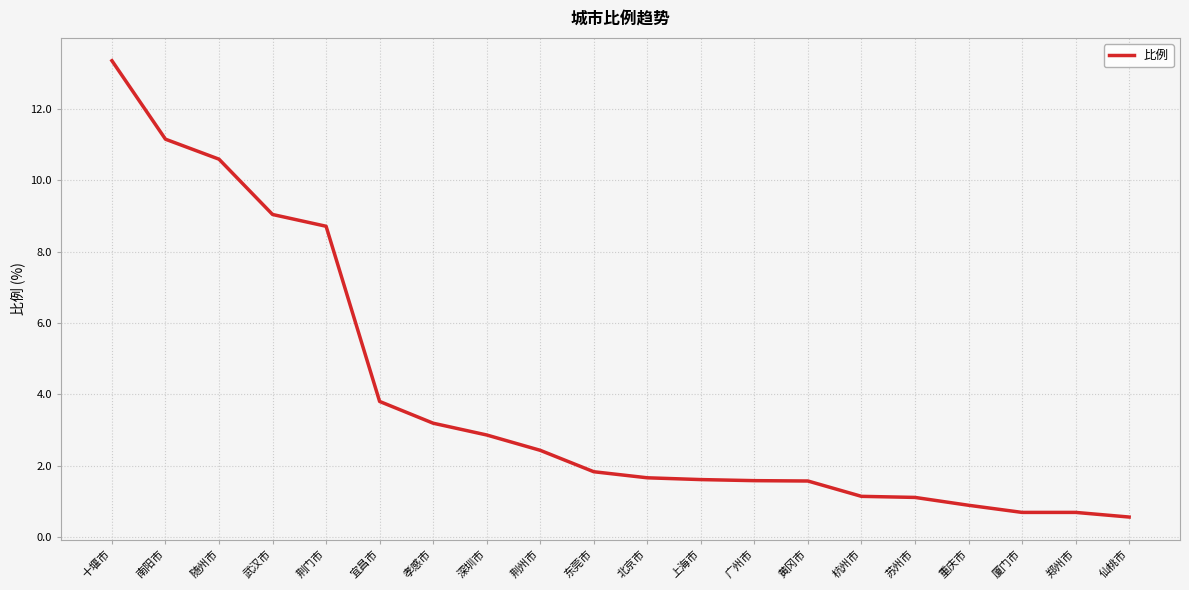

Which category has the highest value across all series?

十堰市